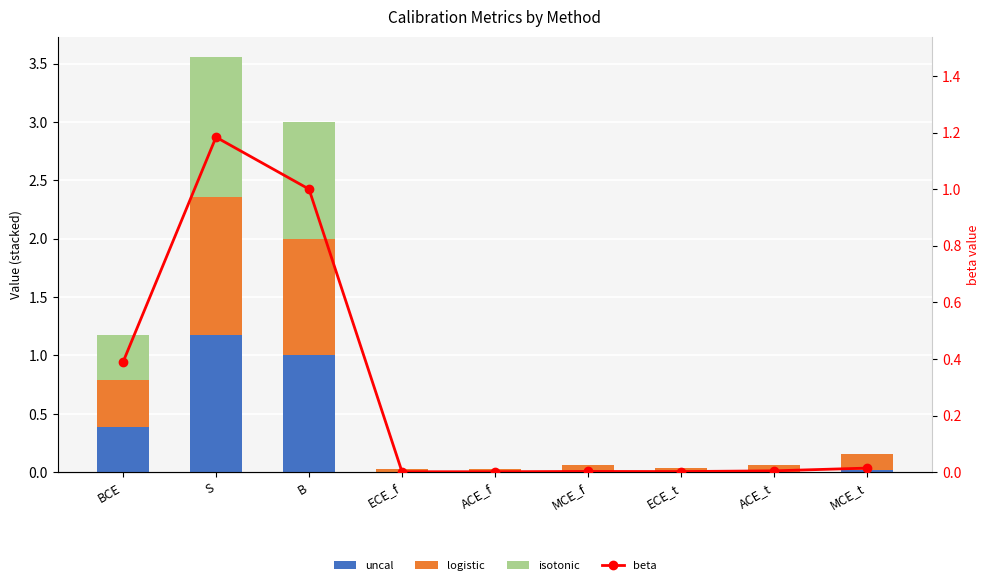

What is the sum of all isotonic values?

2.6